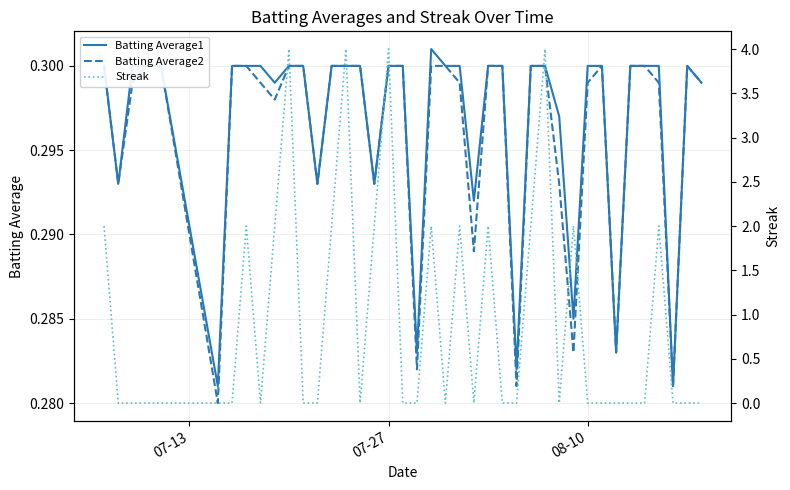

Is it true that Batting Average2 equals 0.1 at 38?

False